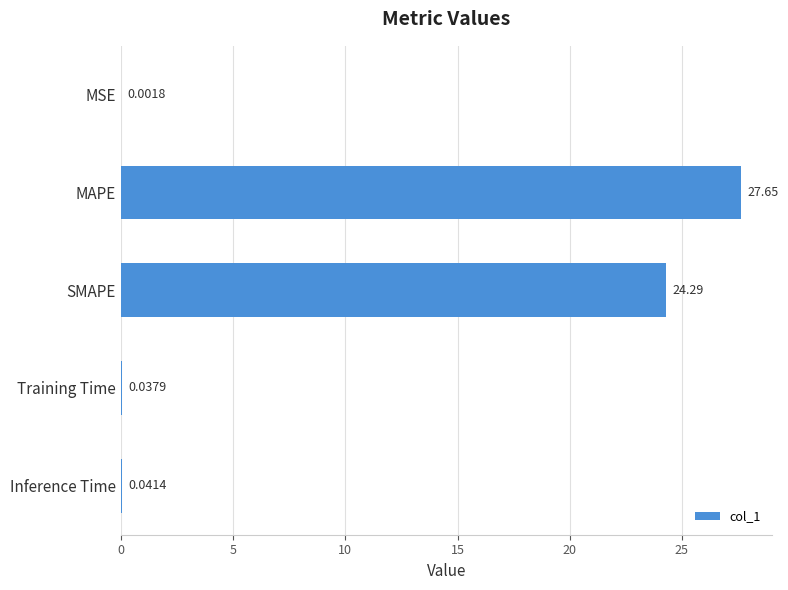

At which label is the value closest to 13?

SMAPE